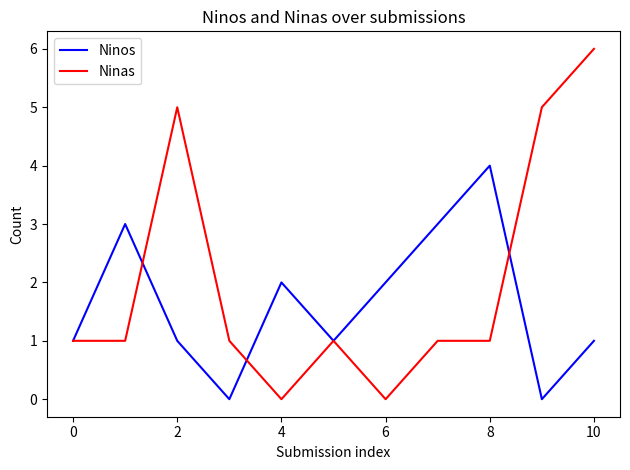

Which series has the largest total across all categories?

Ninas